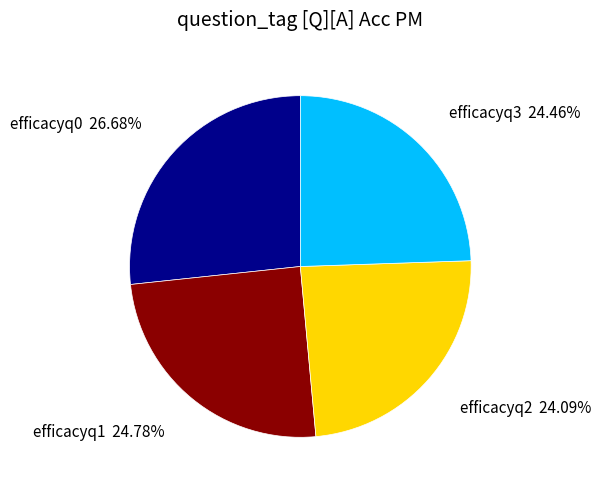

How many slices are in this pie chart?

4